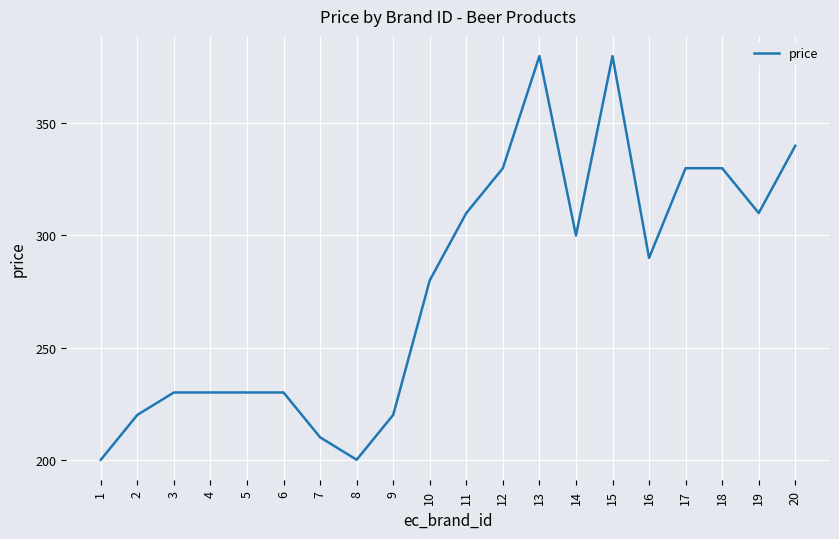

Is it true that the value at 19 is 85?

False